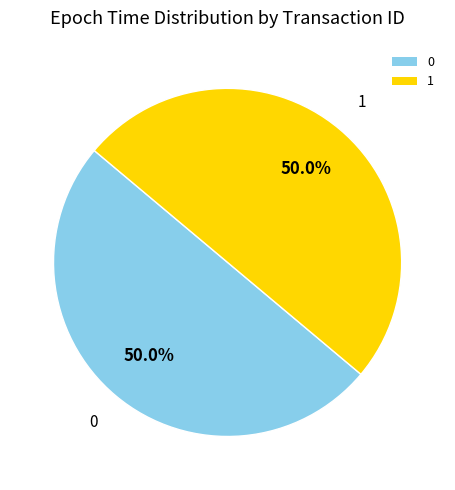

To the nearest percent, what percentage of the pie is 1?

50%